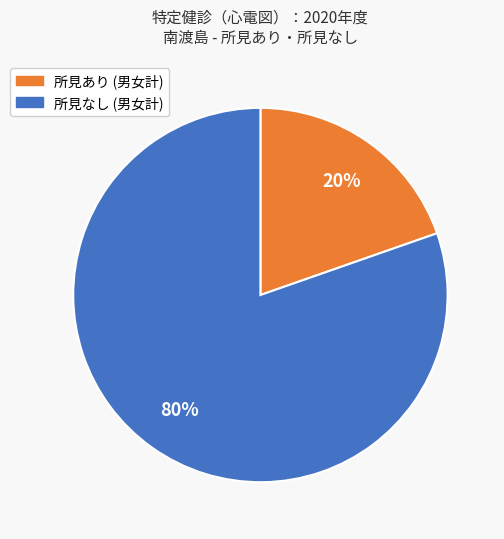

Does any single category account for the majority?

Yes